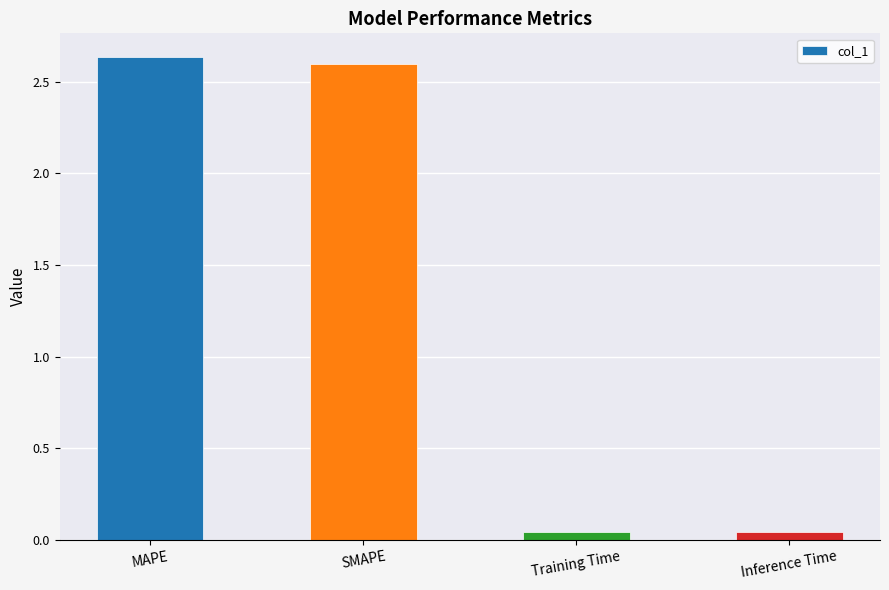

What is the sum of all values?

5.3